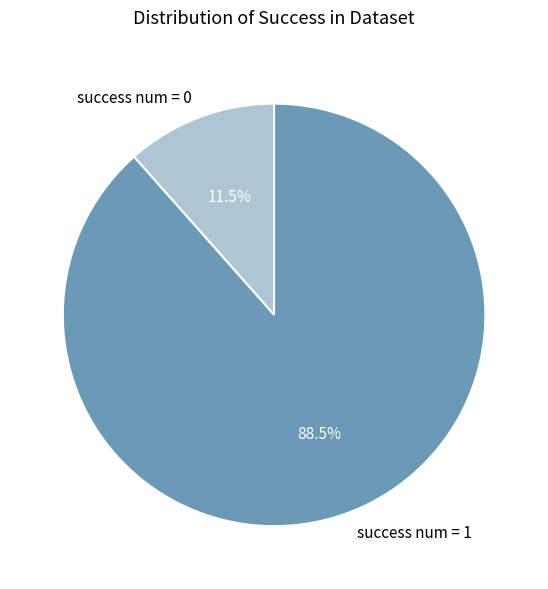

What is the smallest slice in the pie chart?

success num = 0